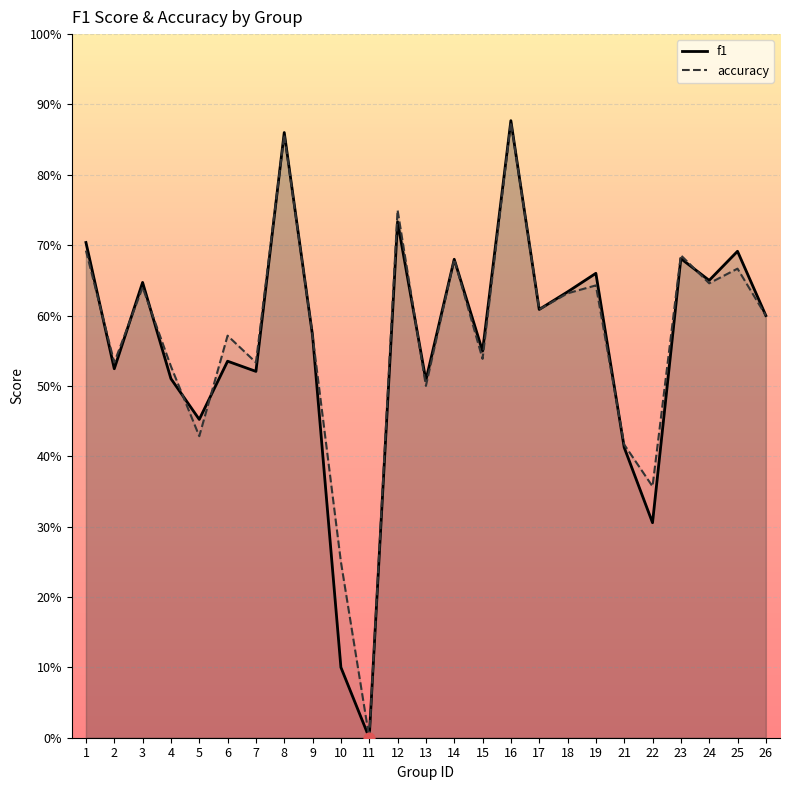

Is the value of accuracy at 10 greater than the value of f1 at 11?

Yes